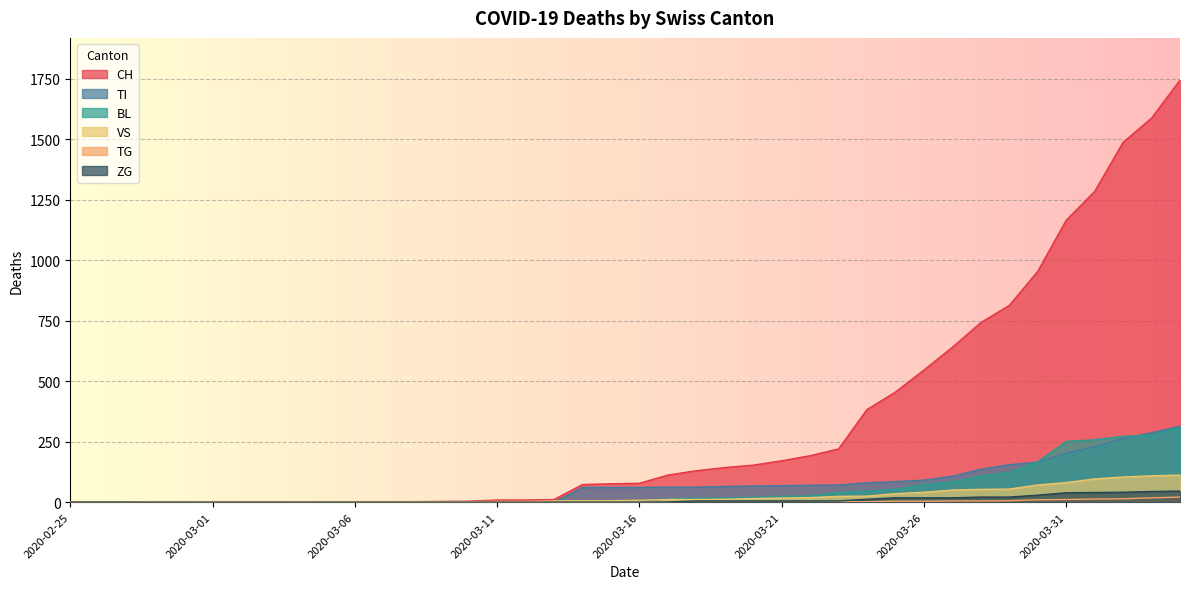

How many data points in VS are above 8?

19